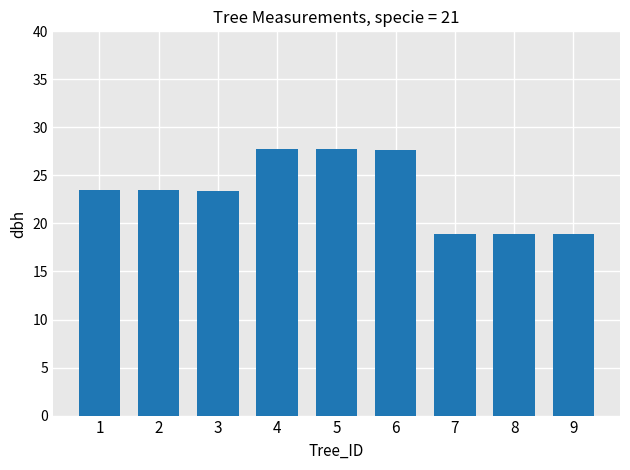

Is it true that the value at 4 is 38.0?

False